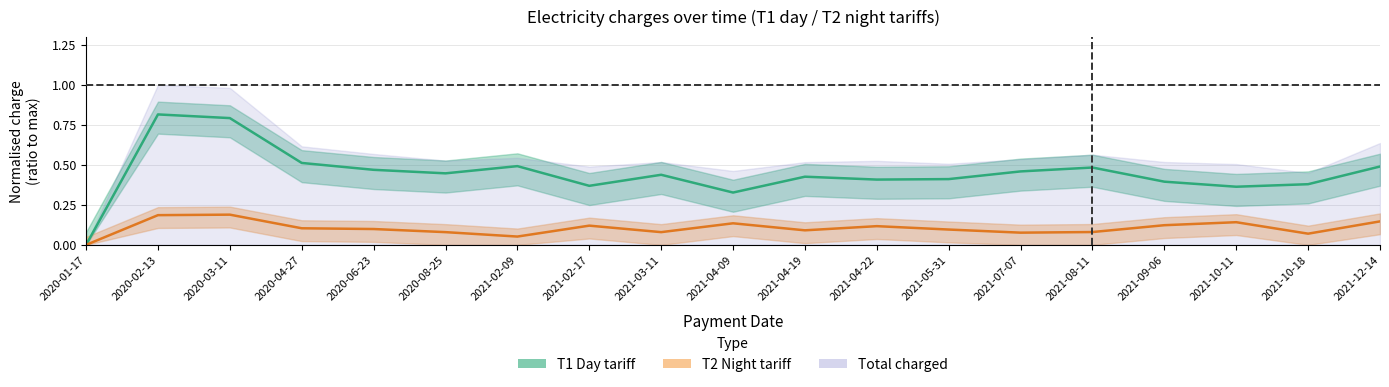

How many interior local valleys does the T1 Day tariff series have?

5